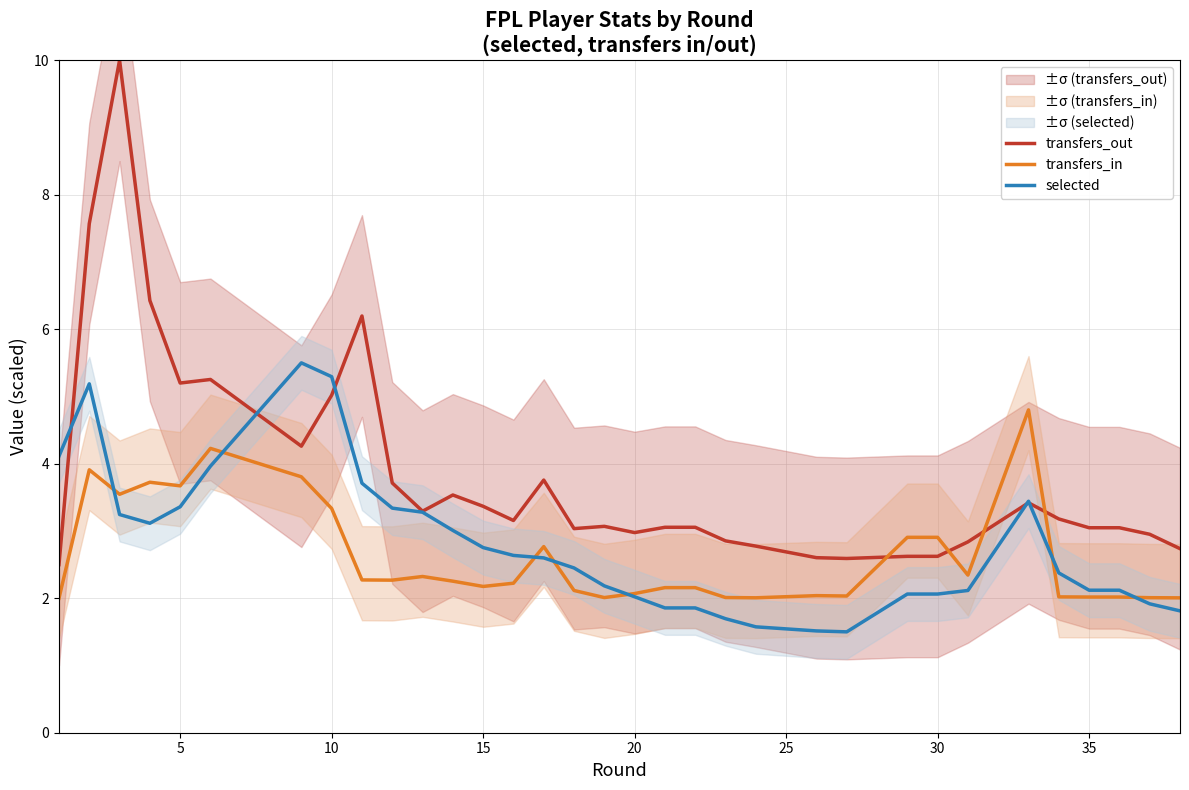

List the series in order of their peak value, lowest first.

transfers_in, selected, transfers_out